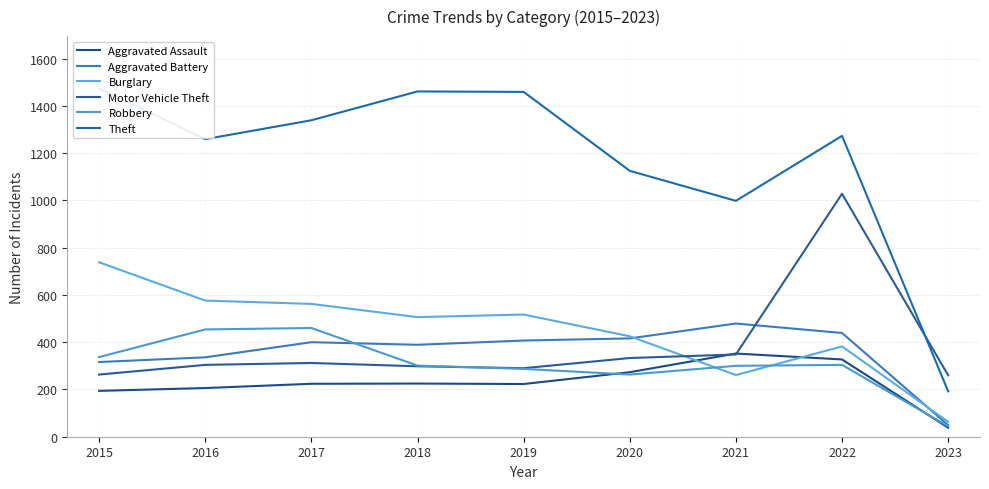

In Robbery, how many points are higher than both neighbors (excluding endpoints)?

2